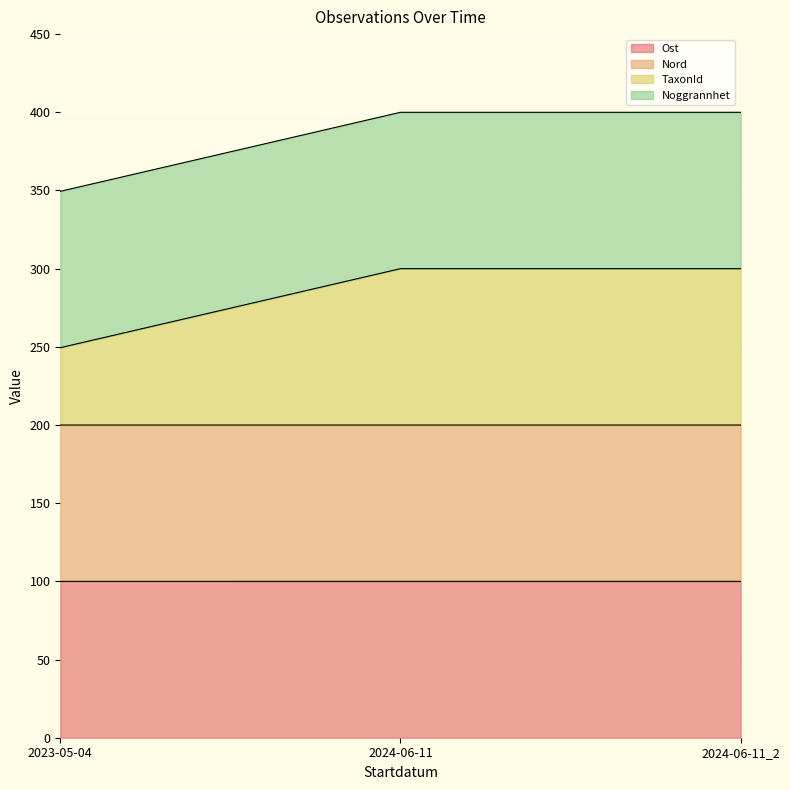

At which category is the sum across all series the highest?

2024-06-11